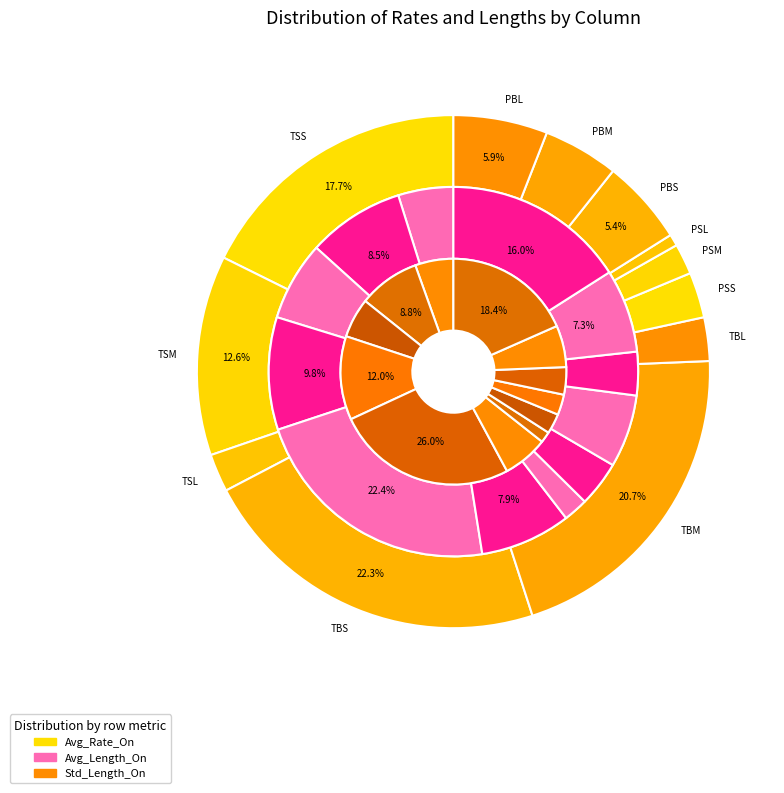

Is there any slice that represents more than half of the pie?

No